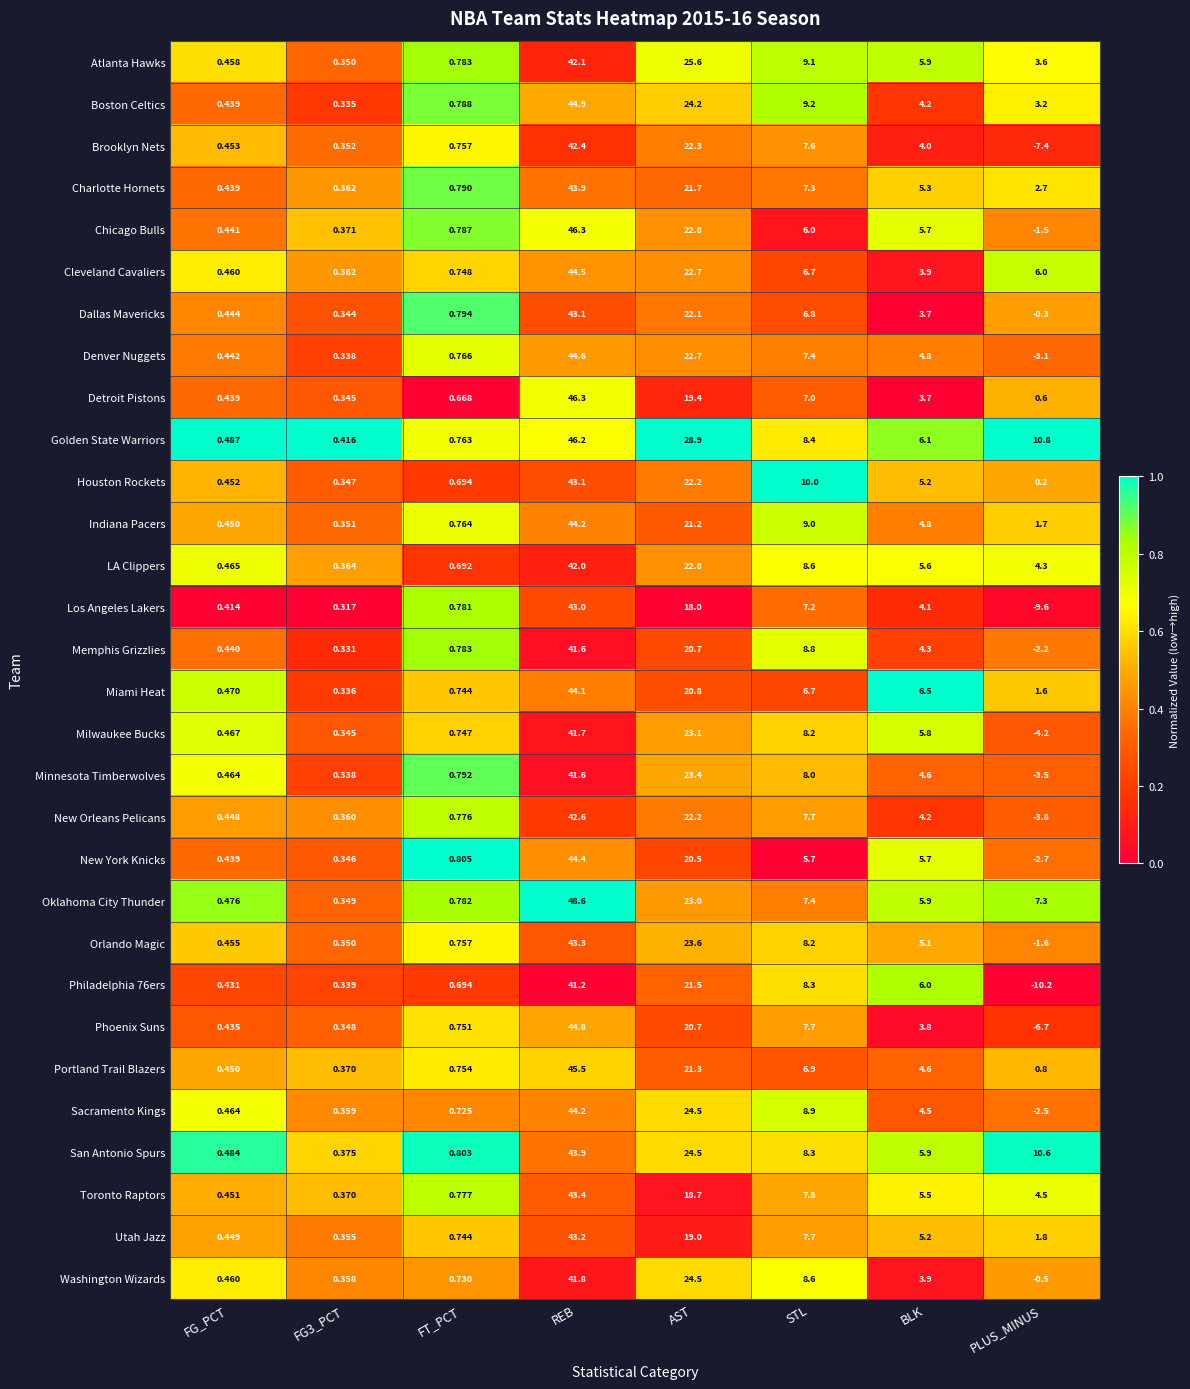

What is the difference between the highest and lowest values at REB?

7.4